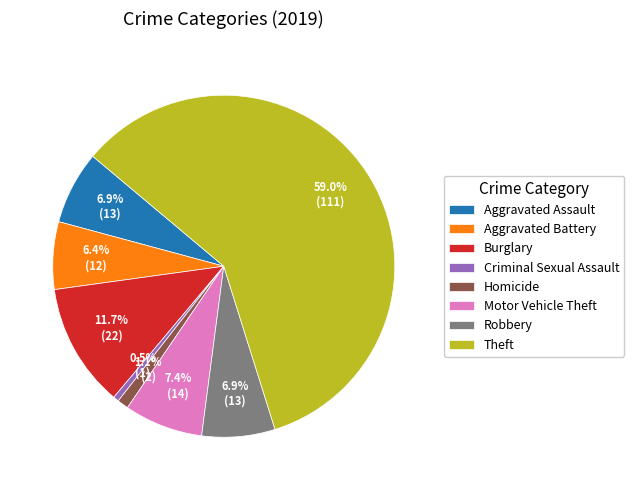

How many slices are in this pie chart?

8